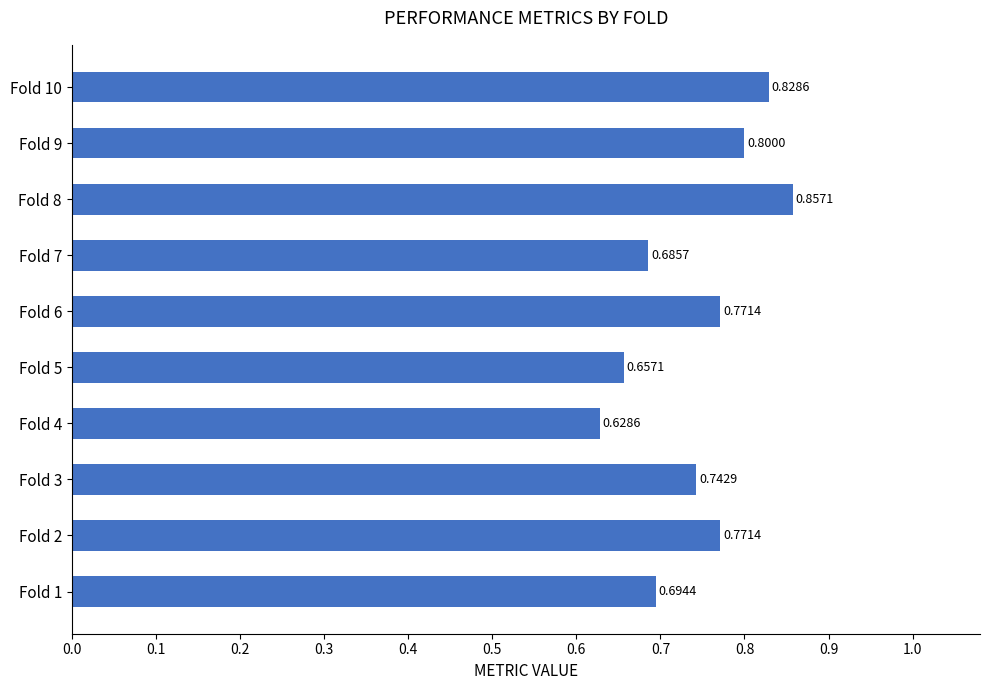

What is the difference between the maximum and minimum values?

0.2